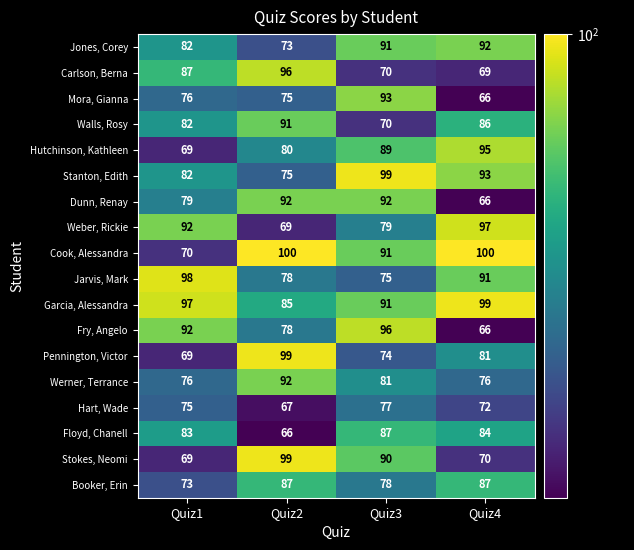

How many Booker, Erin values are between 78 and 87?

3